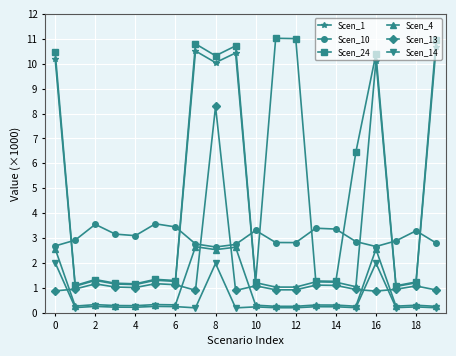

True or false: Scen_1 has more than 2 interior local peaks.

True